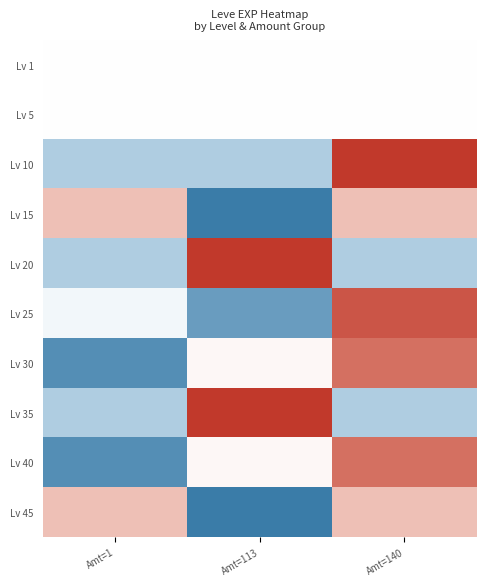

Reading left to right, list all the values displayed in this chart.

Lv 1: Amt=1=0.0	Amt=113=0.0	Amt=140=0.0
Lv 5: Amt=1=0.0	Amt=113=0.0	Amt=140=0.0
Lv 10: Amt=1=0.7	Amt=113=0.7	Amt=140=-1.4
Lv 15: Amt=1=-0.7	Amt=113=1.4	Amt=140=-0.7
Lv 20: Amt=1=0.7	Amt=113=-1.4	Amt=140=0.7
Lv 25: Amt=1=0.1	Amt=113=1.2	Amt=140=-1.3
Lv 30: Amt=1=1.3	Amt=113=-0.1	Amt=140=-1.2
Lv 35: Amt=1=0.7	Amt=113=-1.4	Amt=140=0.7
Lv 40: Amt=1=1.3	Amt=113=-0.1	Amt=140=-1.2
Lv 45: Amt=1=-0.7	Amt=113=1.4	Amt=140=-0.7